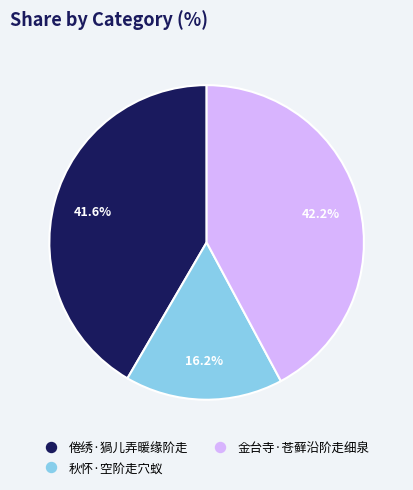

Is 倦绣·猧儿弄暖缘阶走 the majority of the pie?

No